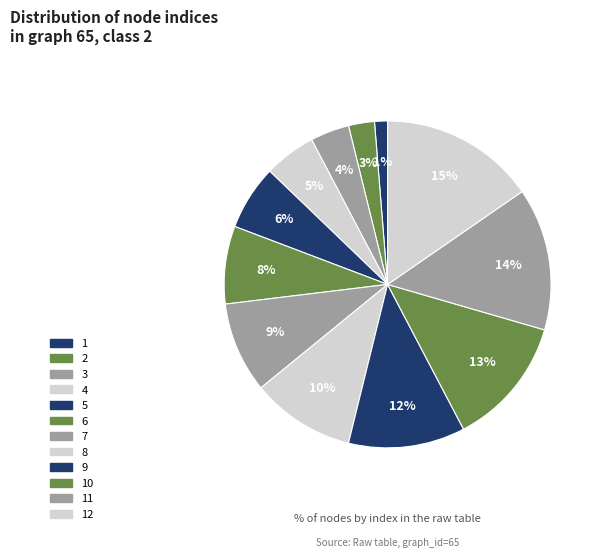

How many segments does this pie chart have?

12